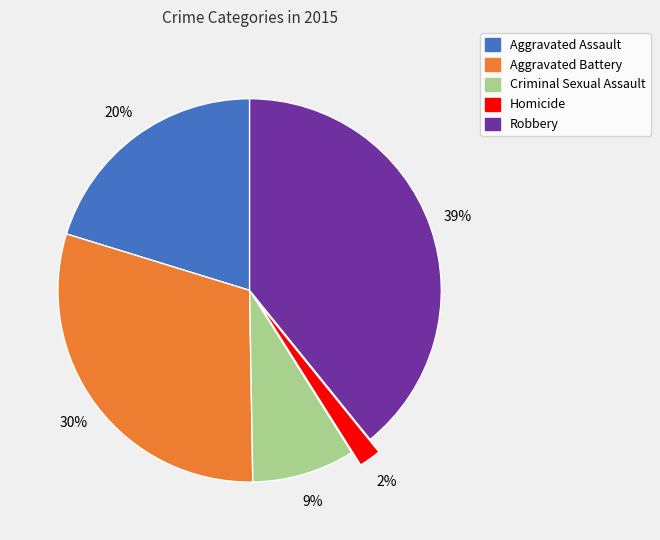

Between Aggravated Assault and Criminal Sexual Assault, which is larger?

Aggravated Assault